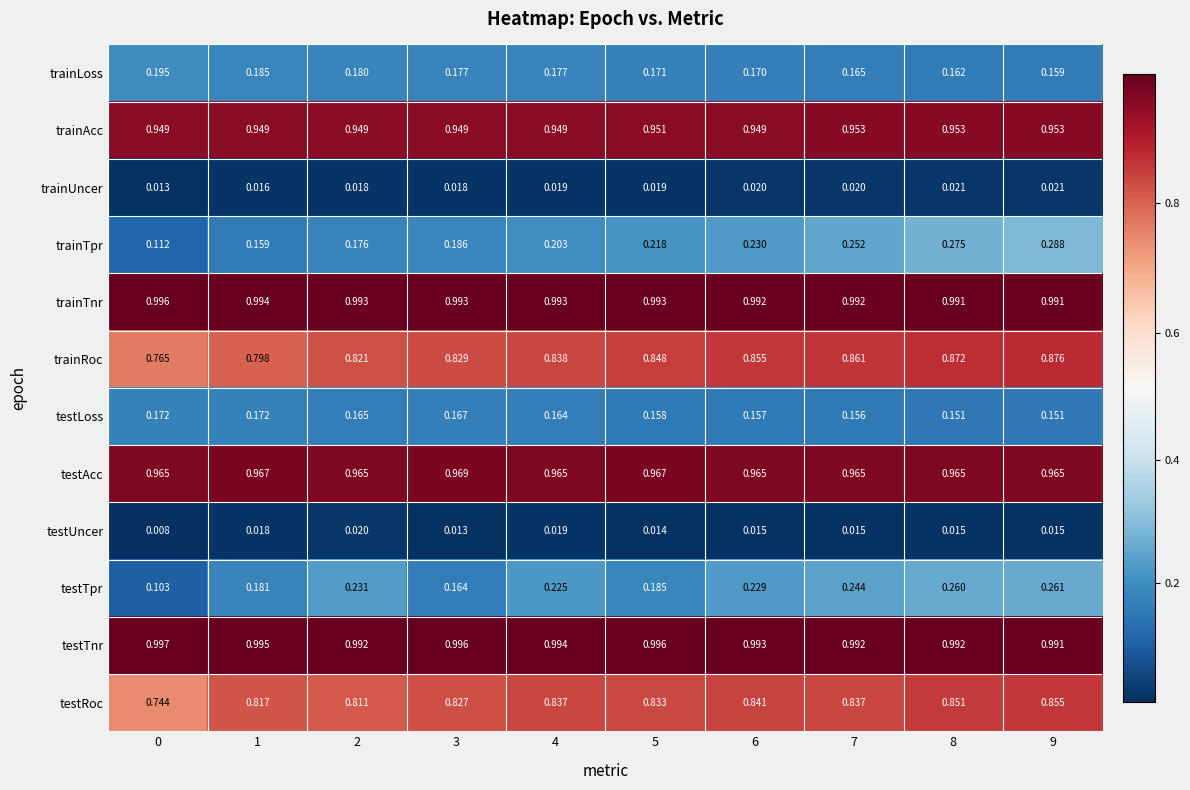

Is the value of testTnr at 4 greater than the value of trainRoc at 5?

Yes